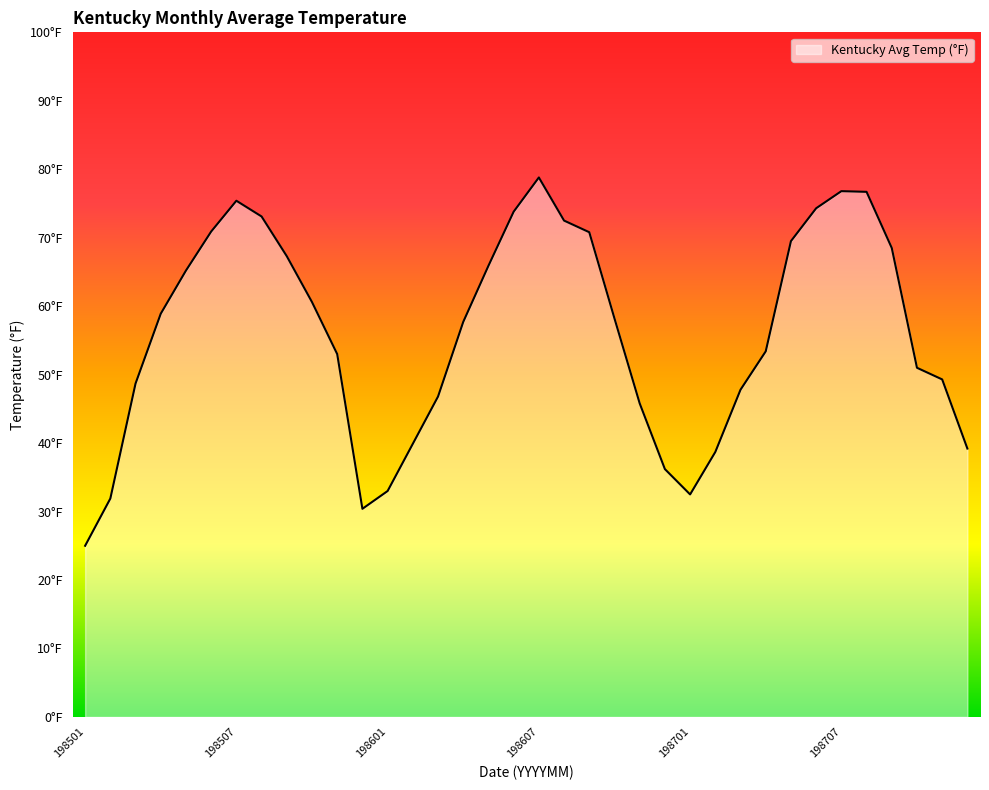

What is the sum of all values?

2017.5